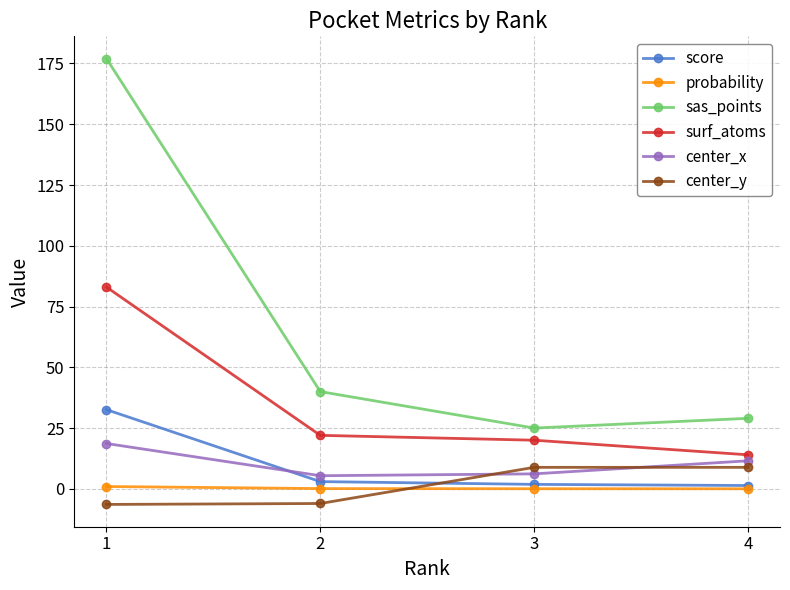

What is the spread (max minus min) of values at 2?

46.0